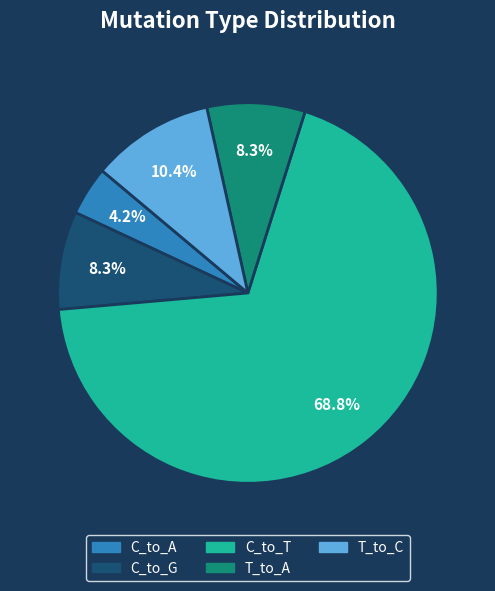

Is there a majority slice in this chart?

Yes